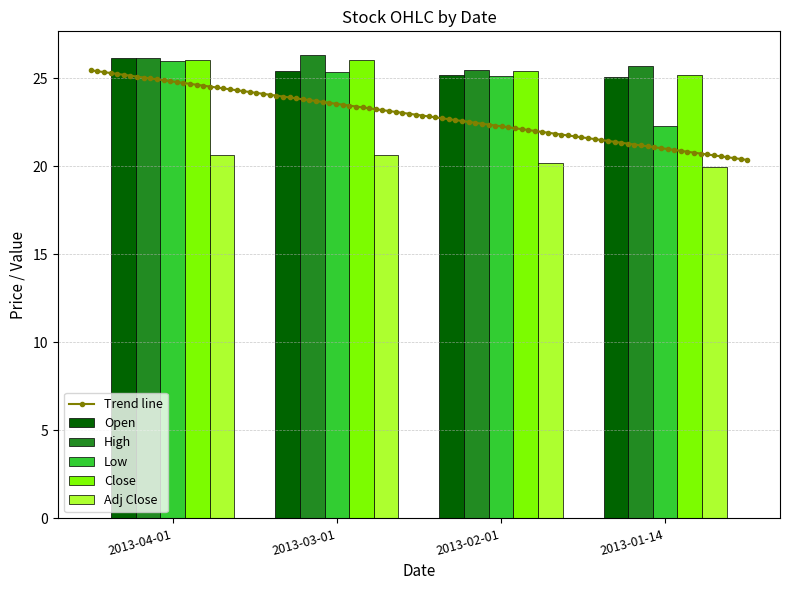

Is the value of Close at 2013-02-01 greater than the value of High at 2013-02-01?

No